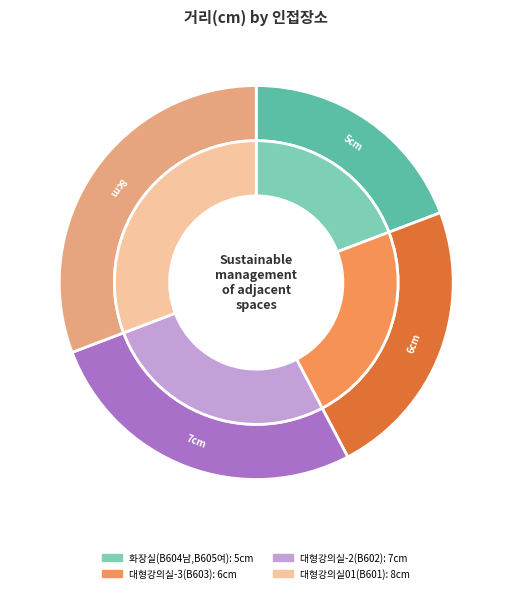

True or false: 대형강의실-3(B603) accounts for 15% of the total.

False